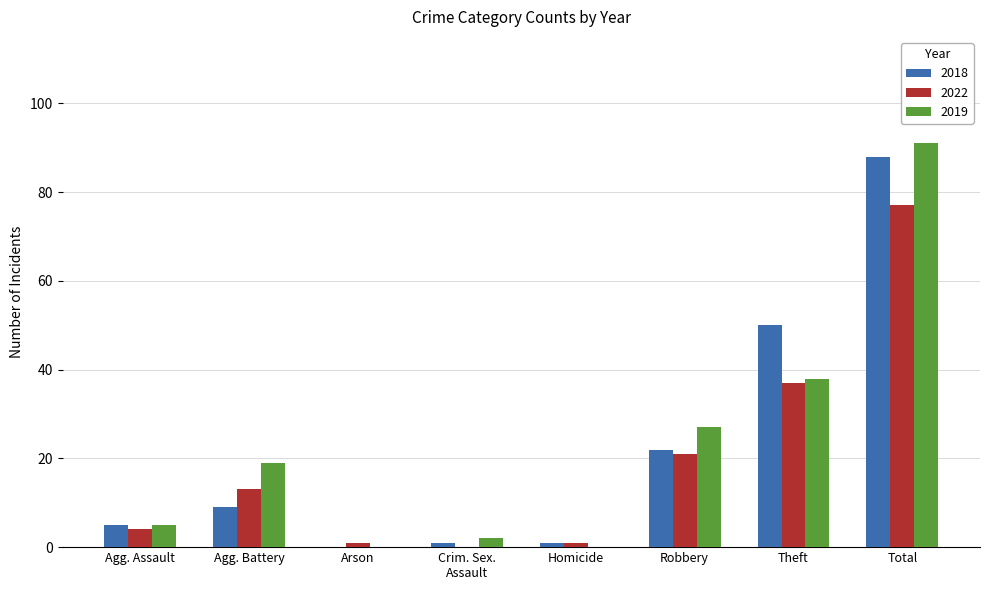

What is the maximum value for 2018?

88